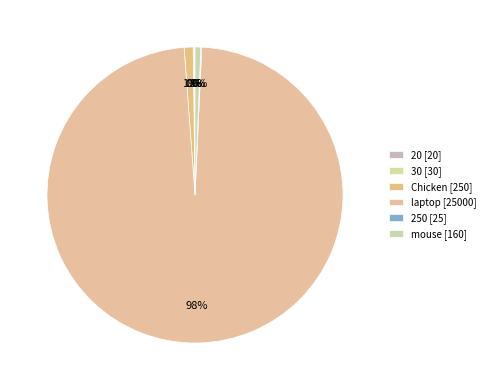

What portion of the pie excludes 250?

99.9%